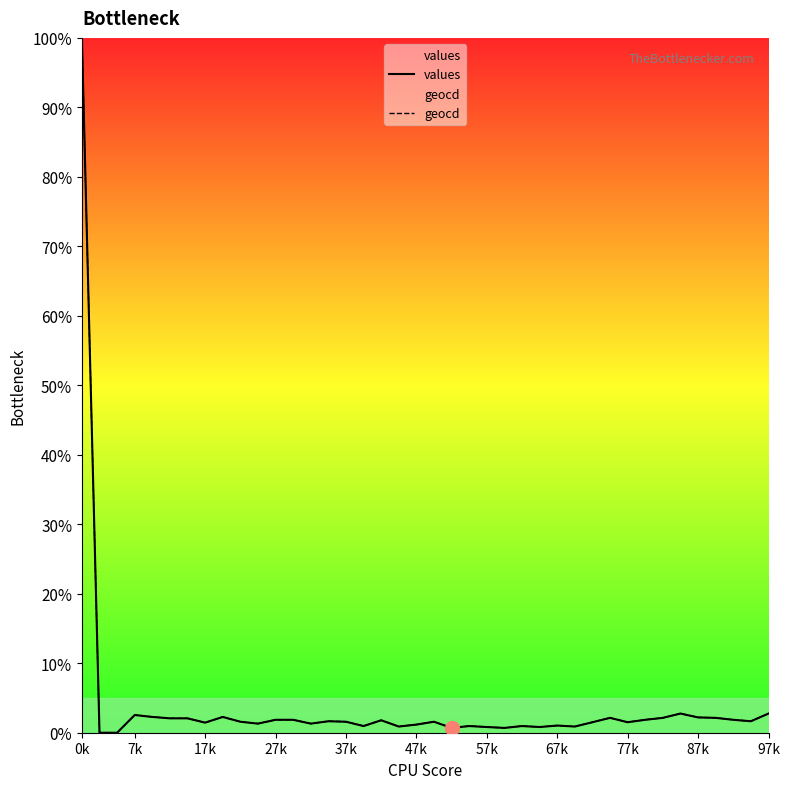

True or false: values has a value of 1.8 at 13.

False